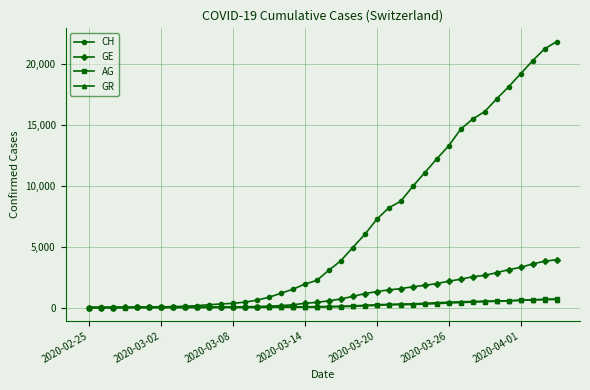

What is the highest value of the AG series?

702